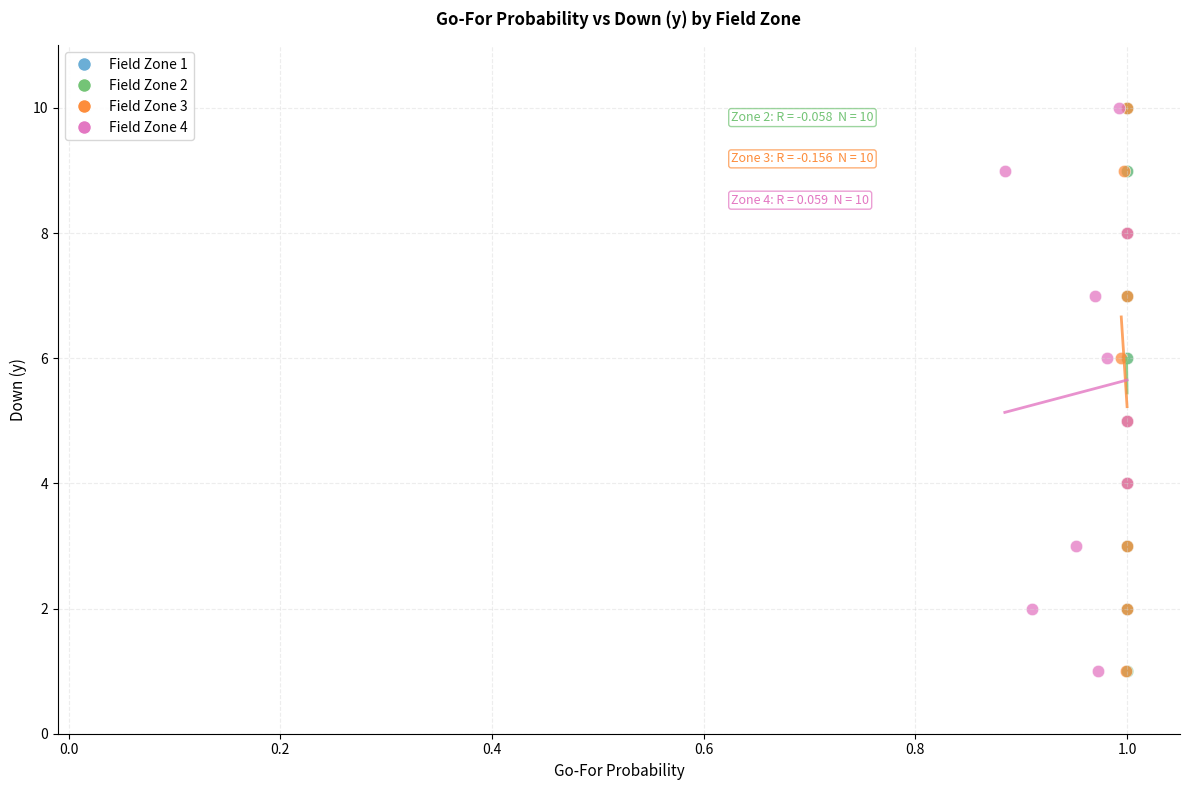

What are all the series names shown in the legend?

Field Zone 1, Field Zone 2, Field Zone 3, Field Zone 4